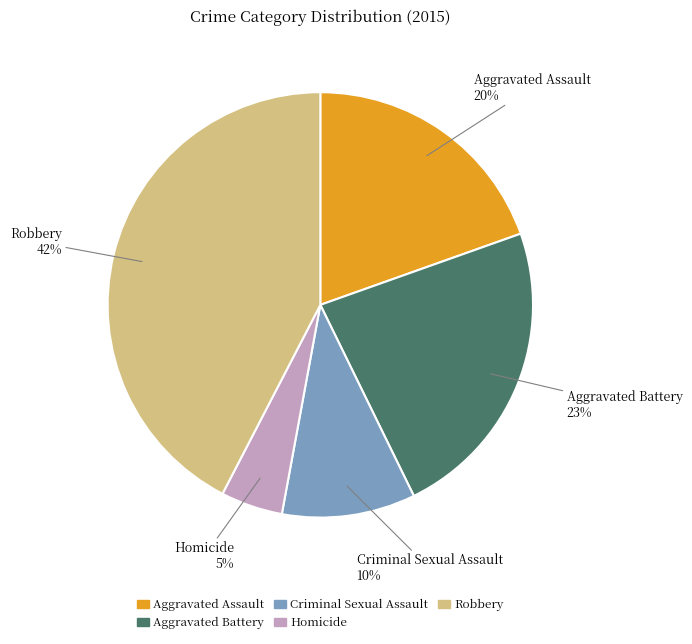

Combined, do Criminal Sexual Assault and Homicide account for over 50%?

No